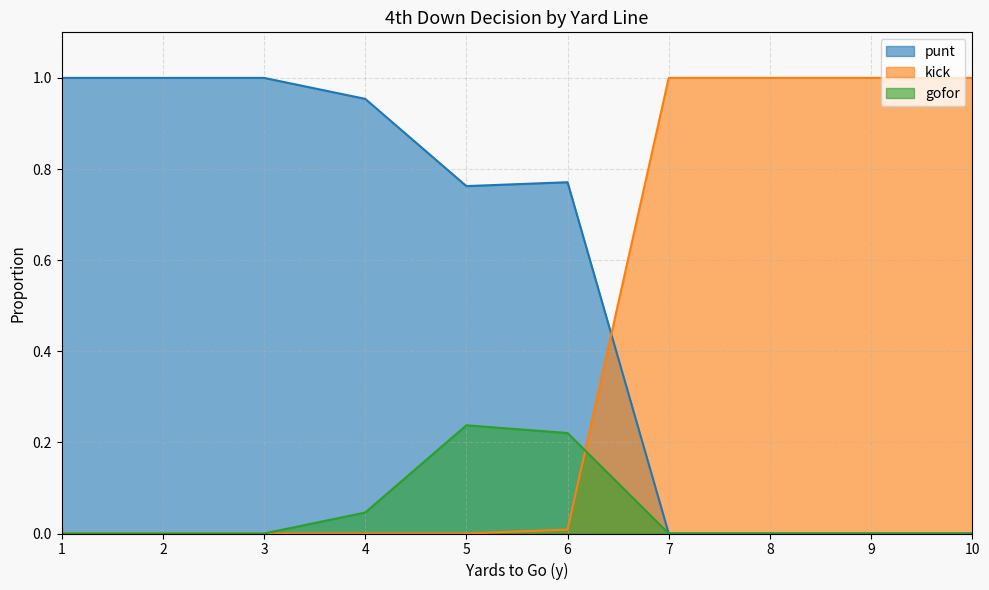

Reading left to right, list all the values displayed in this chart.

punt: 1.0	1.0	1.0	1.0	0.8	0.8	0.0	0.0	0.0	0.0
kick: 0.0	0.0	0.0	0.0	0.0	0.0	1.0	1.0	1.0	1.0
gofor: 0.0	0.0	0.0	0.0	0.2	0.2	0.0	0.0	0.0	0.0